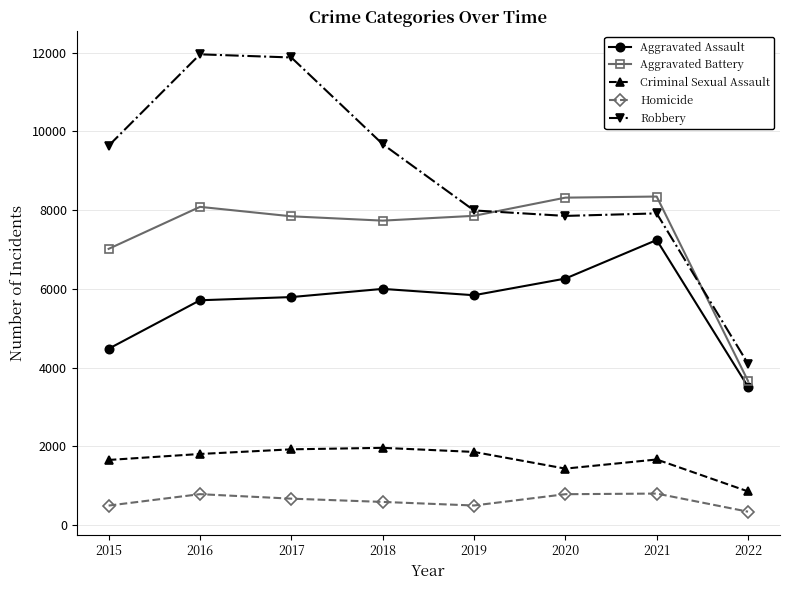

Which series has the largest range (max minus min)?

Robbery